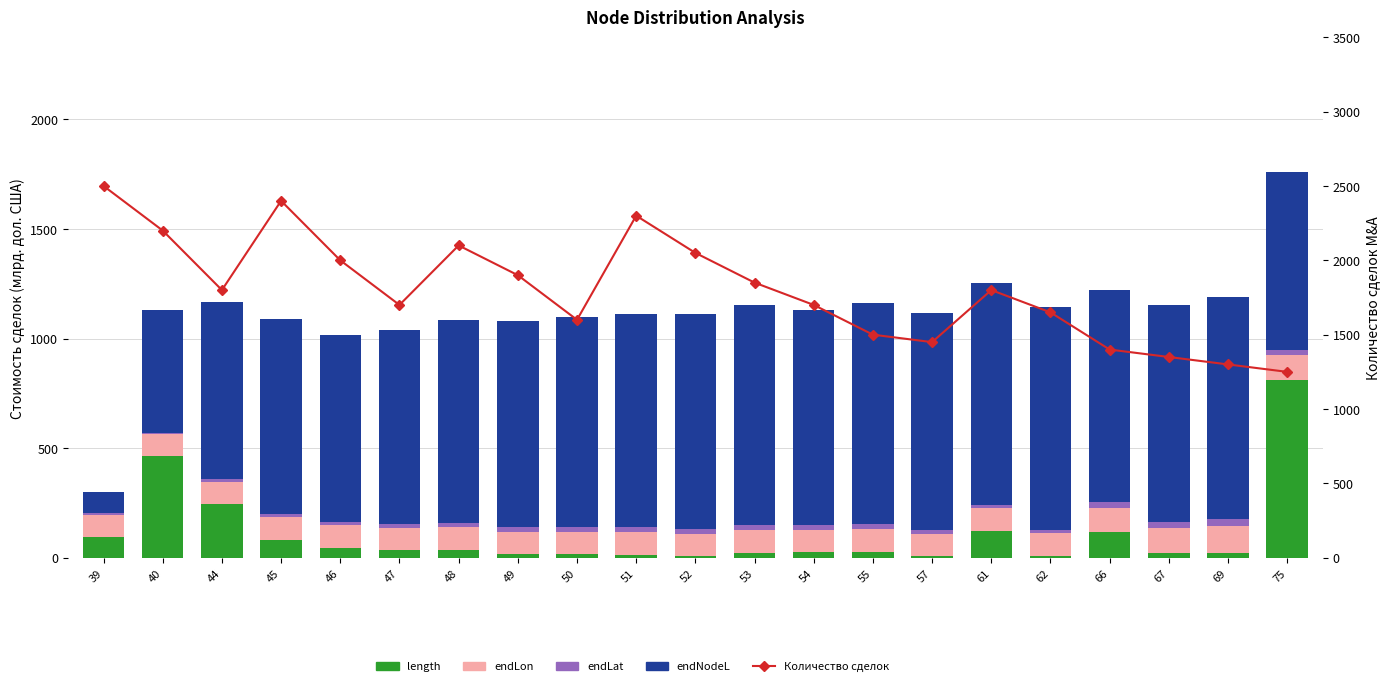

Which series has the largest total across all categories?

Количество сделок